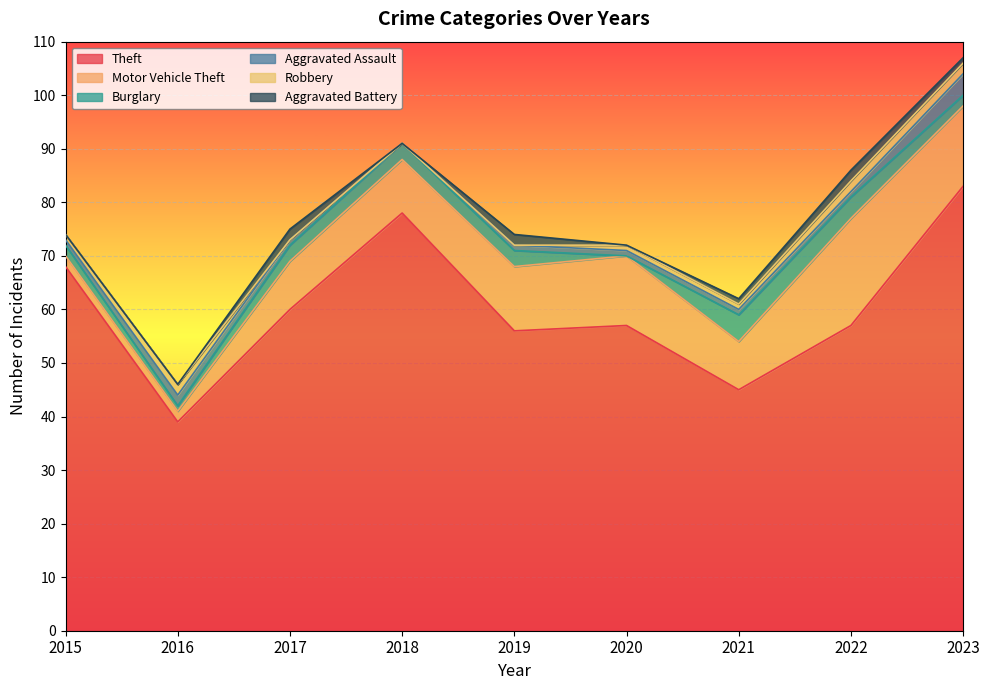

At which category does the chart reach its peak across all series?

2023